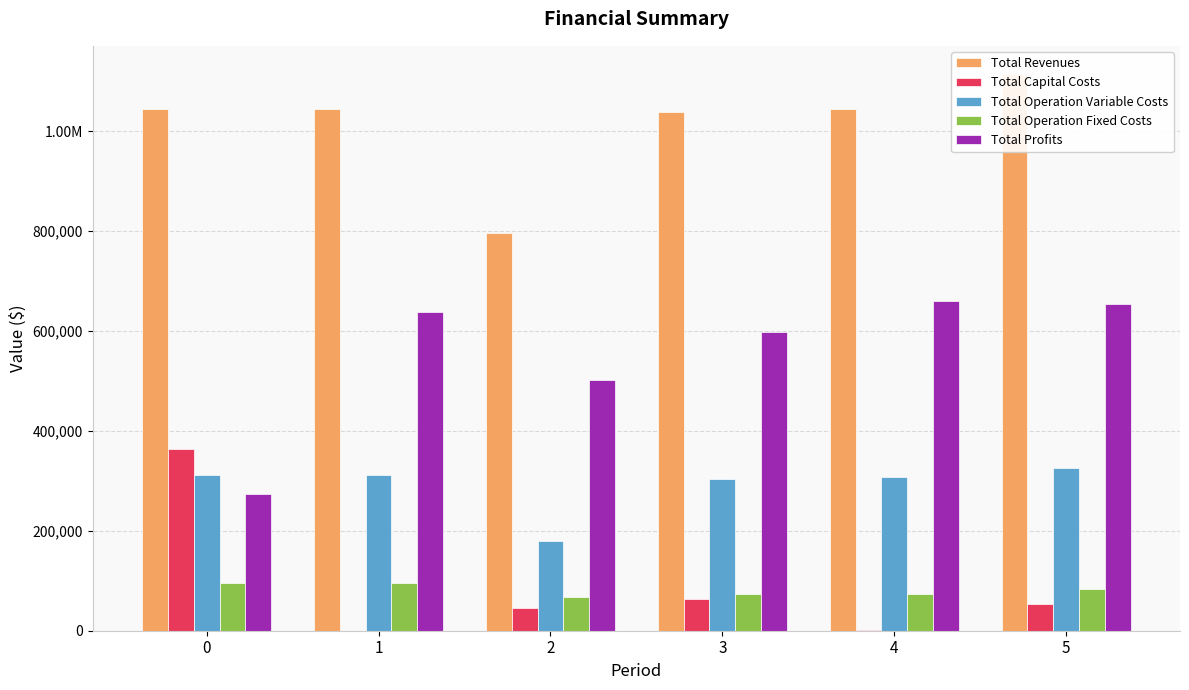

What is the spread (max minus min) of values at 2?

750609.6